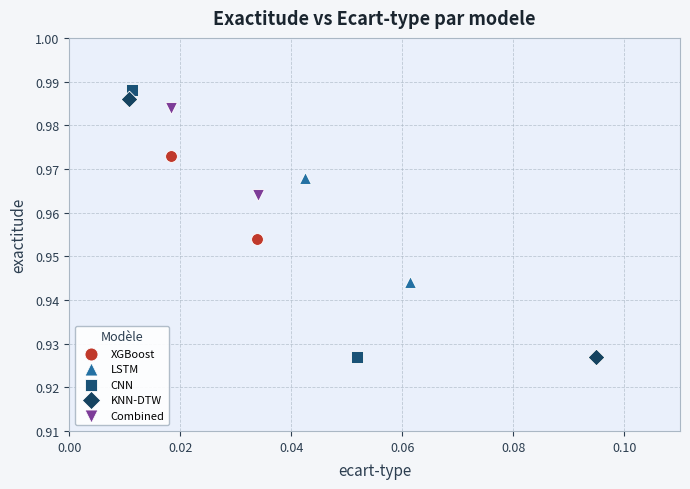

Which series has the widest spread of Y values?

CNN